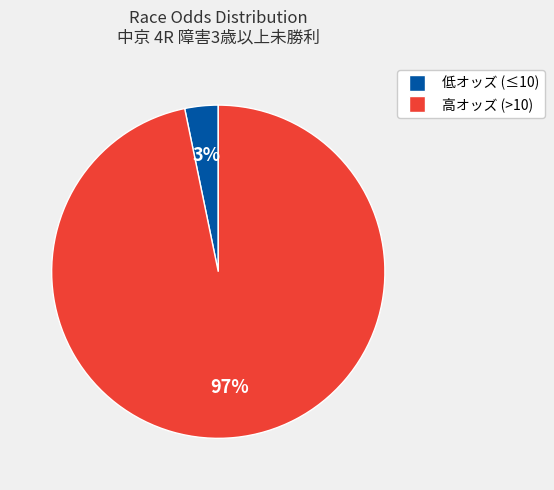

To the nearest percent, what is the average slice percentage?

50%